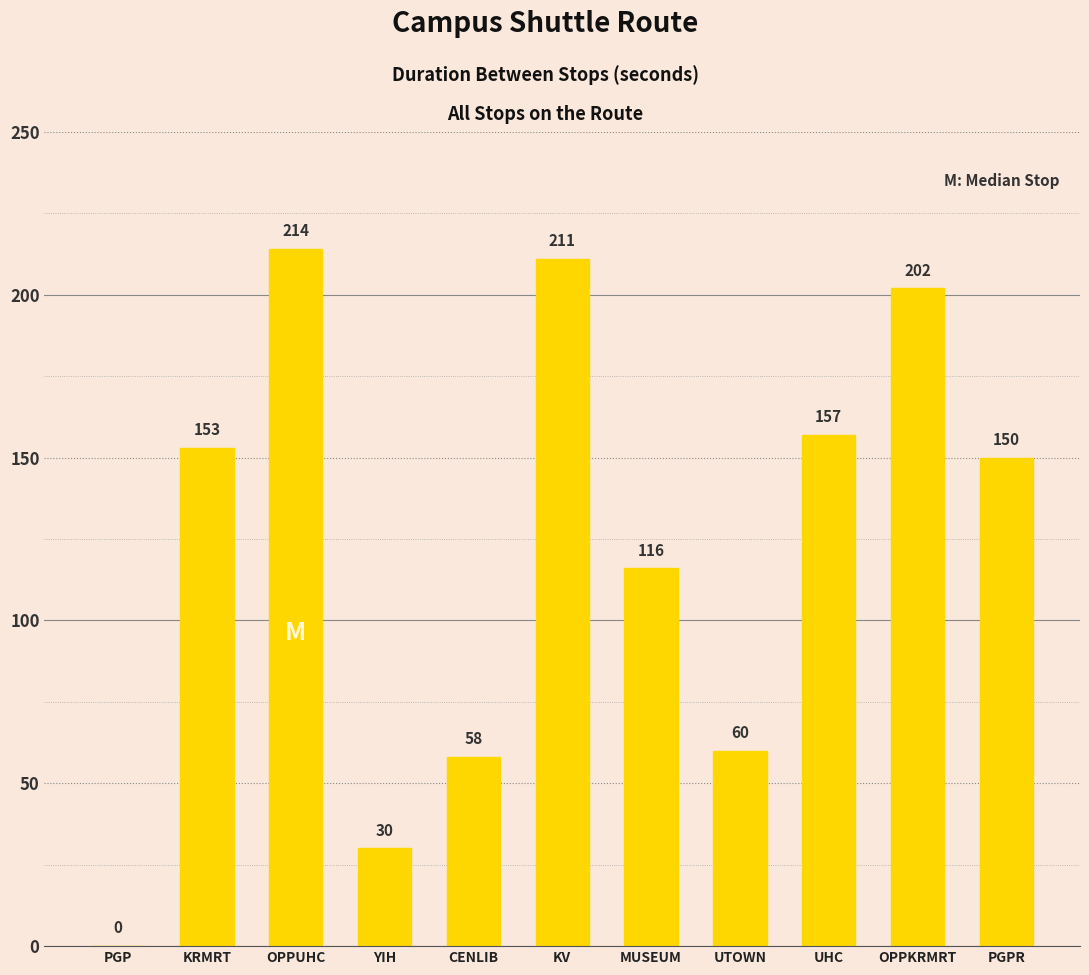

The value at UHC is 157. True or false?

True